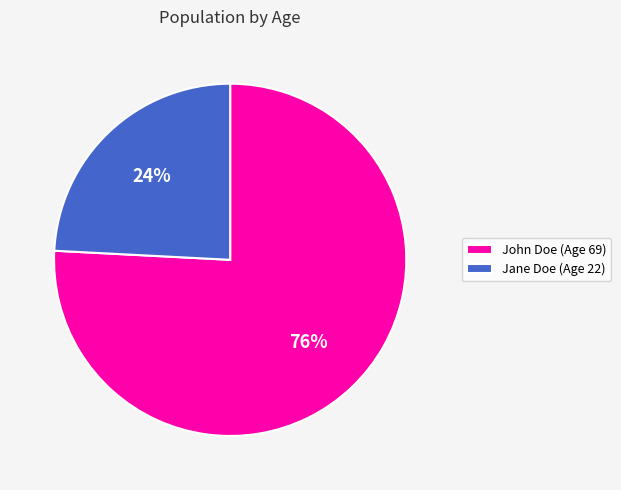

To the nearest percent, what percentage of the pie is Jane Doe (Age 22)?

24%